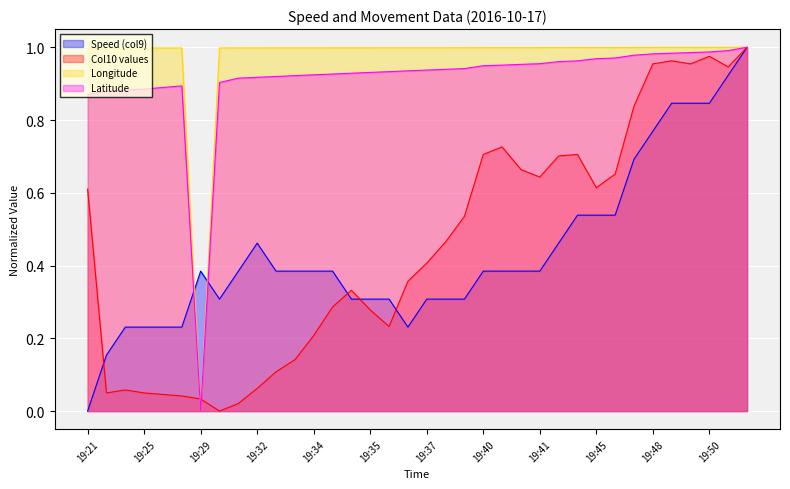

The value of Speed (col9) at 19:33 is 0.4. True or false?

True